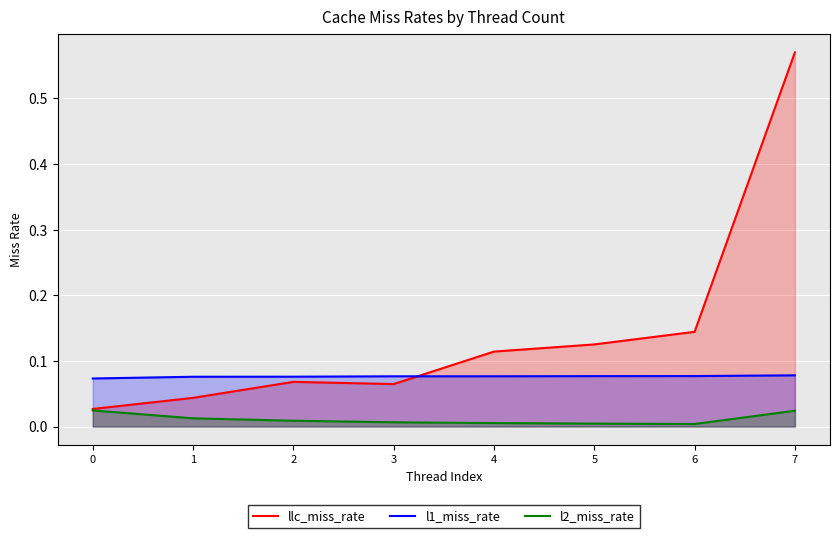

How many lines are shown in the chart?

3